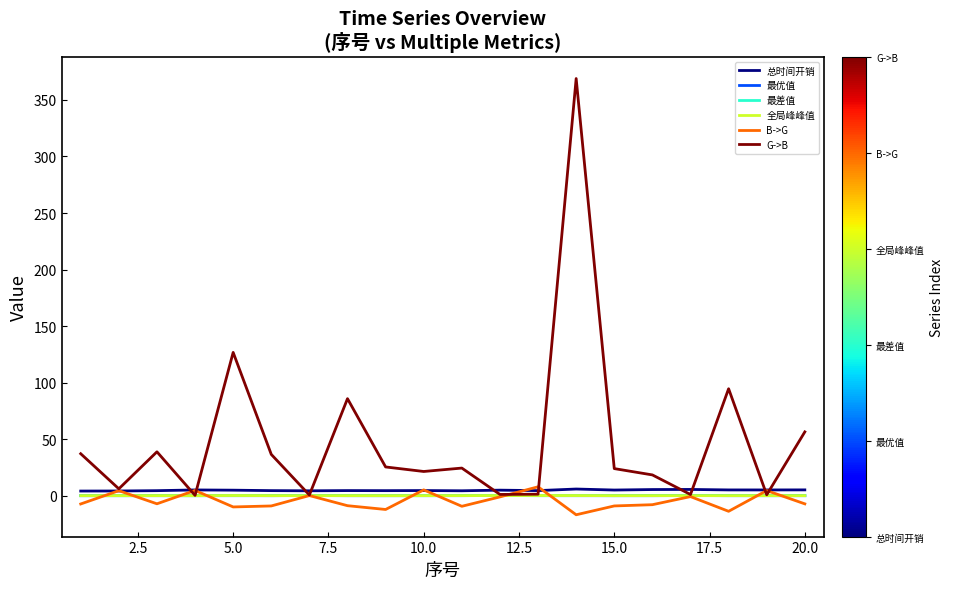

What is the highest value of the G->B series?

368.9